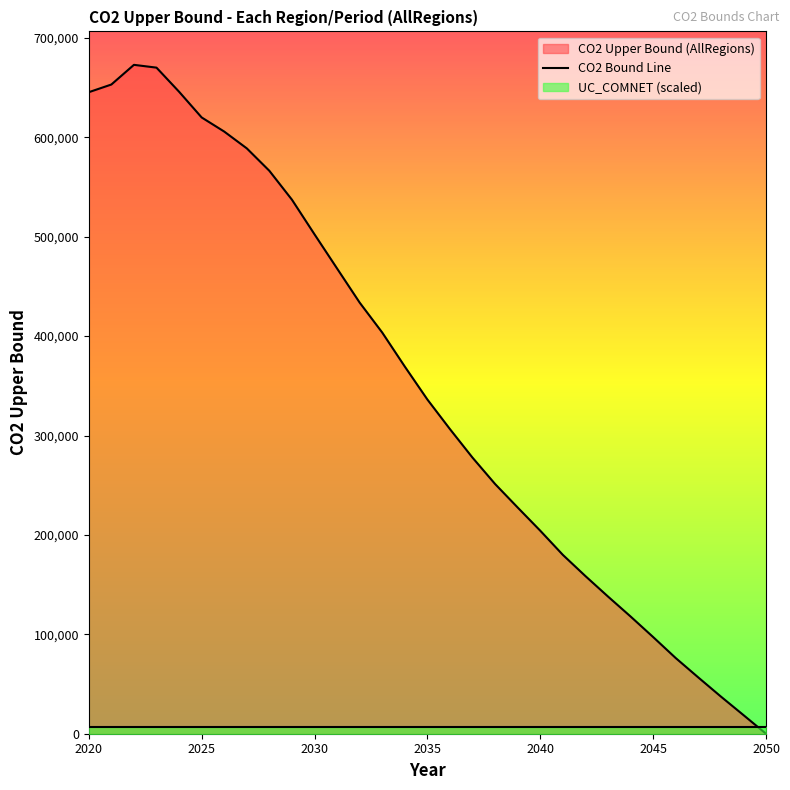

Reading left to right, transcribe all the data shown in this chart.

2020=645400.5	2021=653125.1	2022=672924.5	2023=670107.0	2024=645859.9	2025=619999.6	2026=605788.0	2027=588887.6	2028=566305.3	2029=537238.6	2030=502387.9	2031=468000.7	2032=433705.0	2033=403574.1	2034=369347.9	2035=336212.9	2036=306437.7	2037=277724.0	2038=251197.9	2039=227561.9	2040=204238.4	2041=179940.5	2042=158608.4	2043=138027.7	2044=117950.9	2045=97264.1	2046=76143.5	2047=56629.5	2048=37413.5	2049=18780.3	2050=0.1